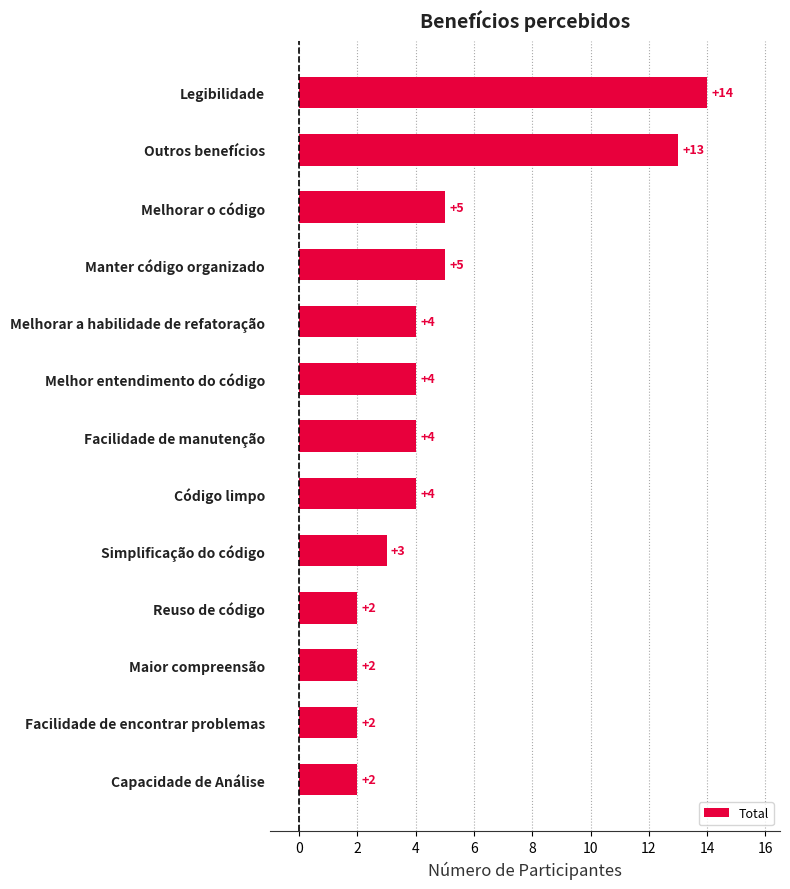

What is the ratio of the value at Capacidade de Análise to the value at Simplificação do código?

0.7